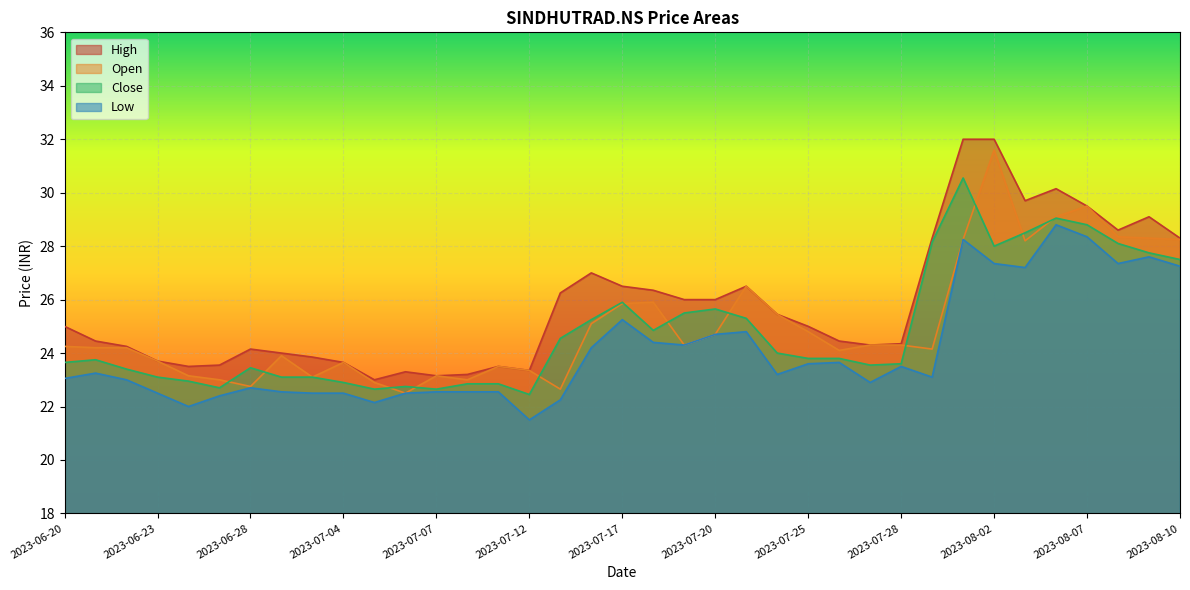

How many lines are shown in the chart?

4